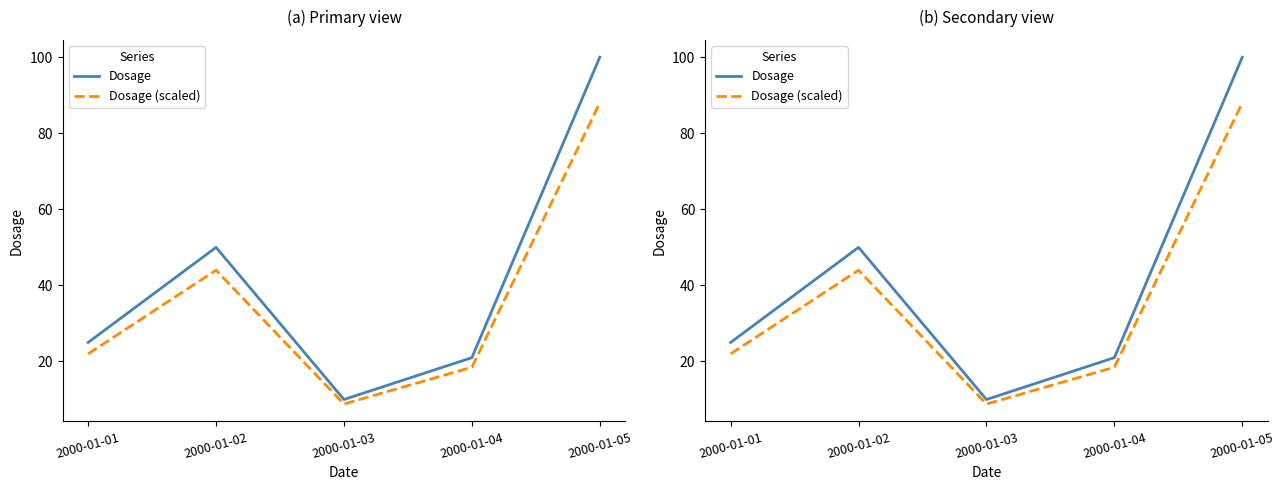

Reading left to right, what are all the values shown in this chart?

Dosage: 2000-01-01=25.0	2000-01-02=50.0	2000-01-03=10.0	2000-01-04=21.0	2000-01-05=100.0
Dosage (scaled): 2000-01-01=22.0	2000-01-02=44.0	2000-01-03=8.8	2000-01-04=18.5	2000-01-05=88.0